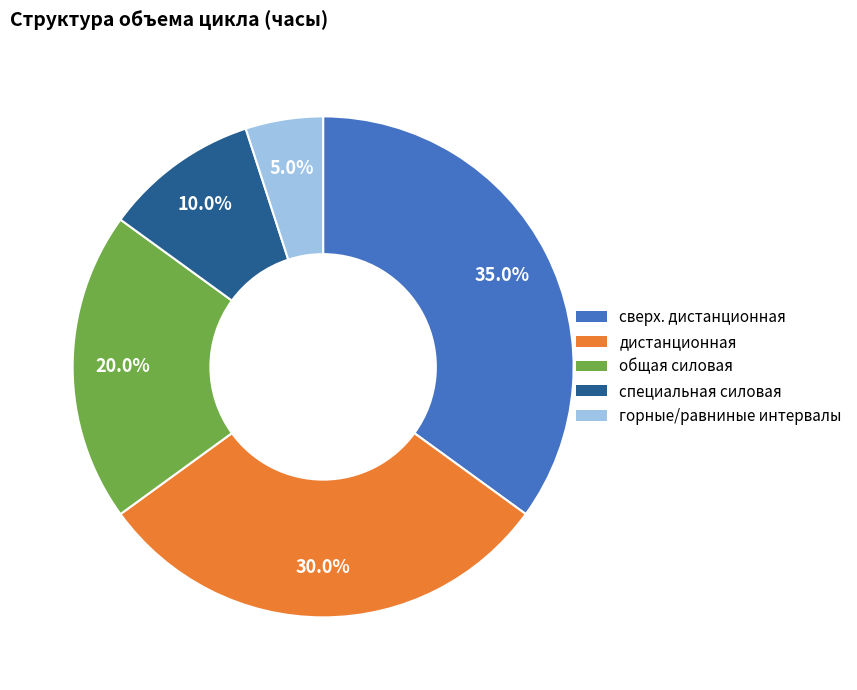

Is there a majority slice in this chart?

No